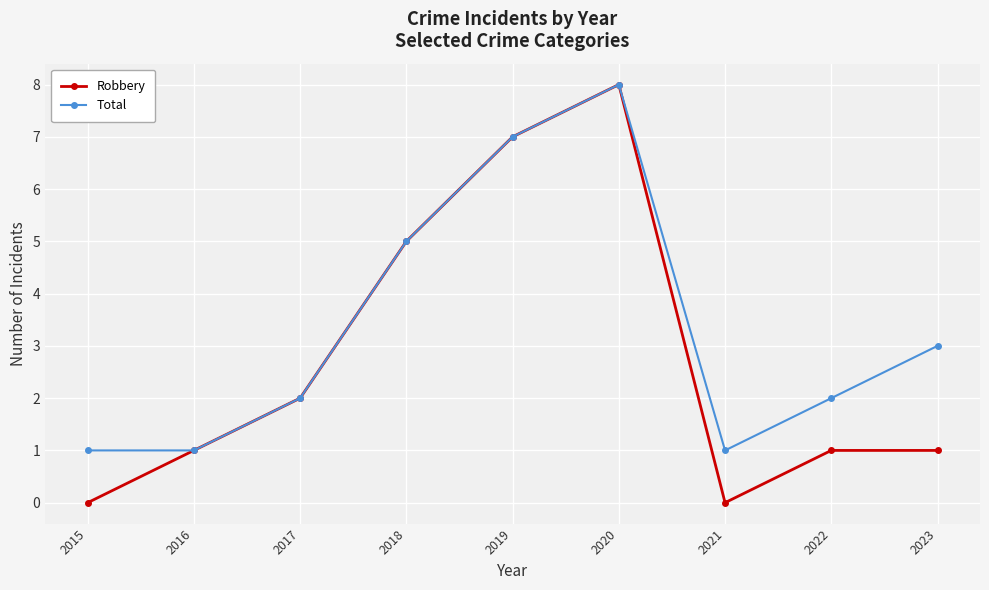

What is the average value of the Total series?

3